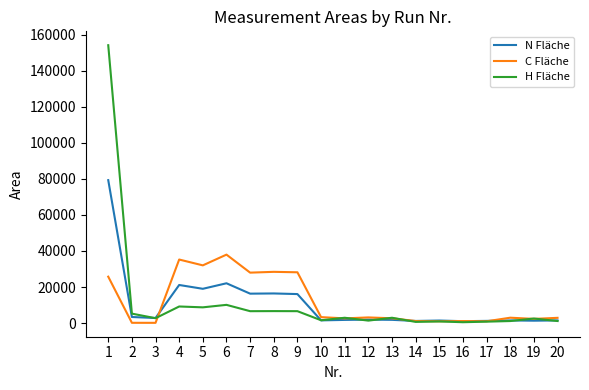

What is the maximum value for H Fläche?

154119